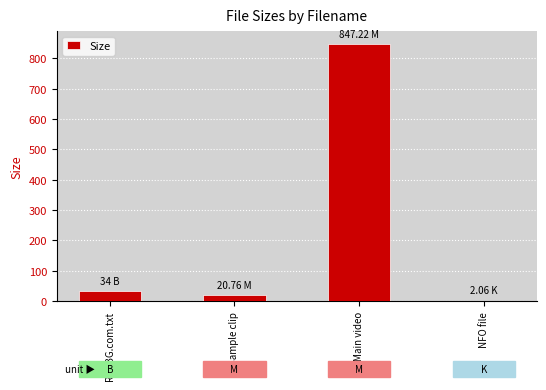

Does the chart contain stacked bars?

No